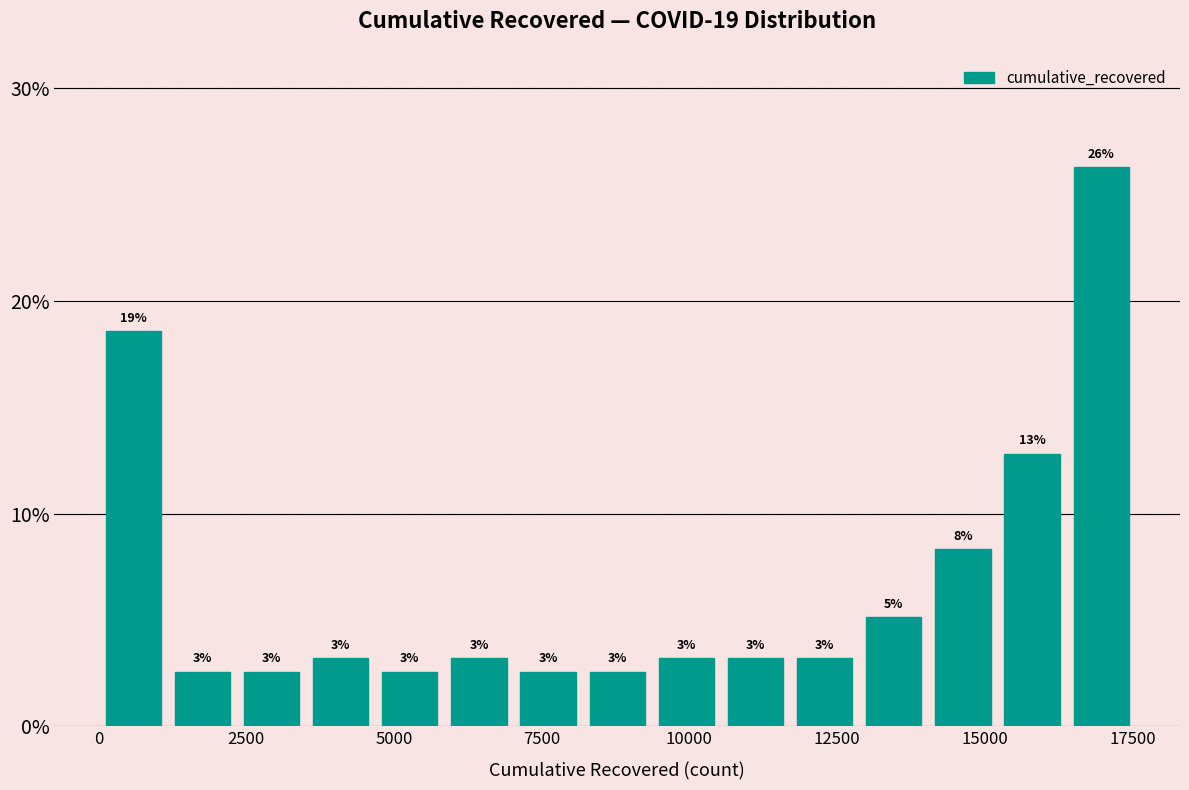

Read against the x-axis, roughly where is the centre of the tallest bar?

17000